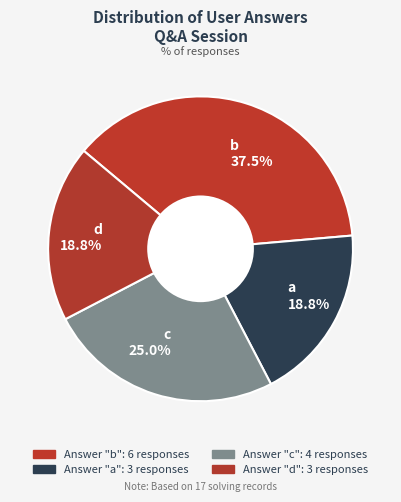

How much of the chart is everything except c?

75.0%